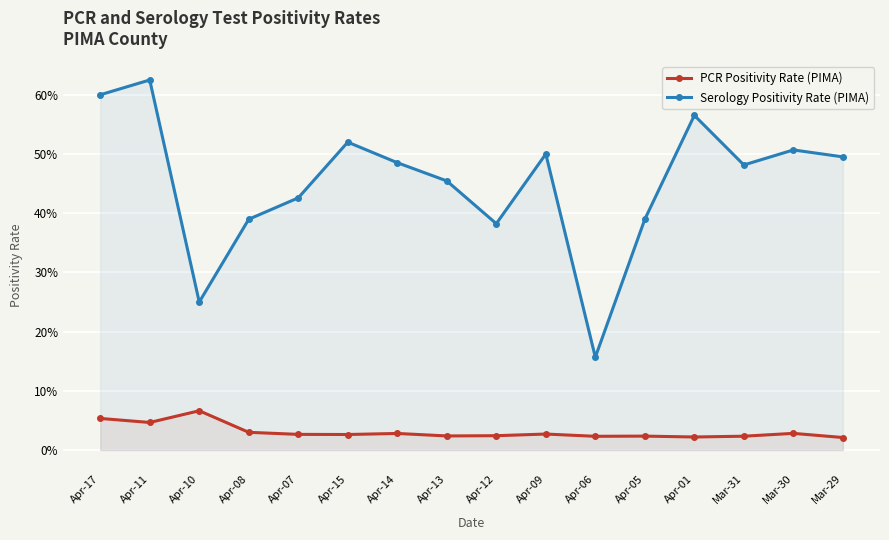

Count the PCR Positivity Rate (PIMA) values in the range 0 to 1.

16